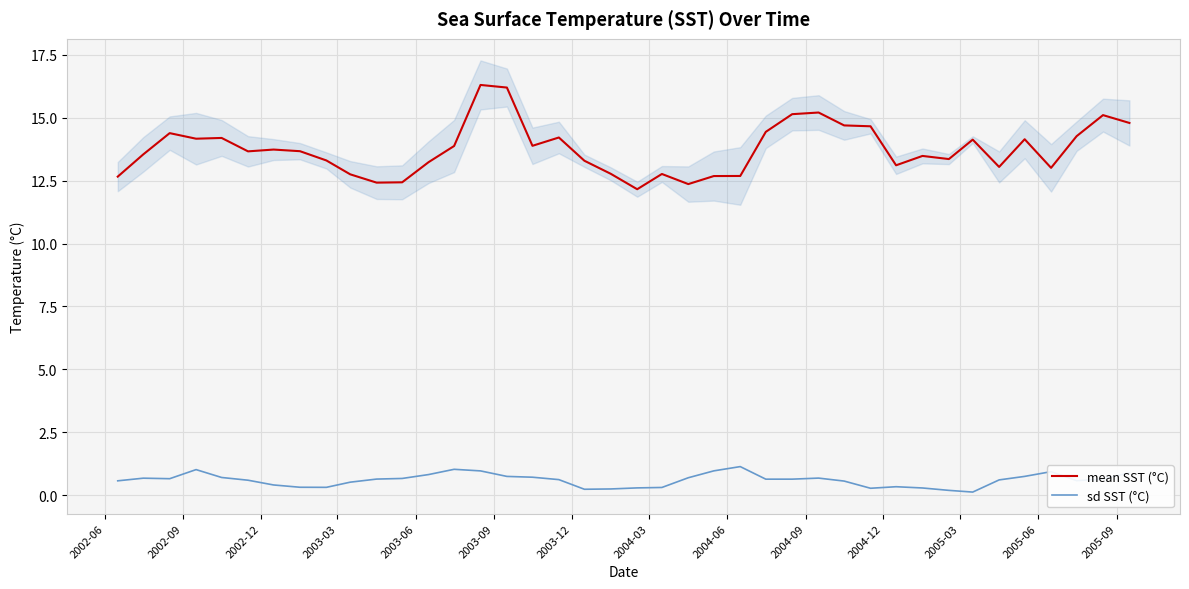

True or false: sd SST (°C) and mean SST (°C) intersect in this chart.

False